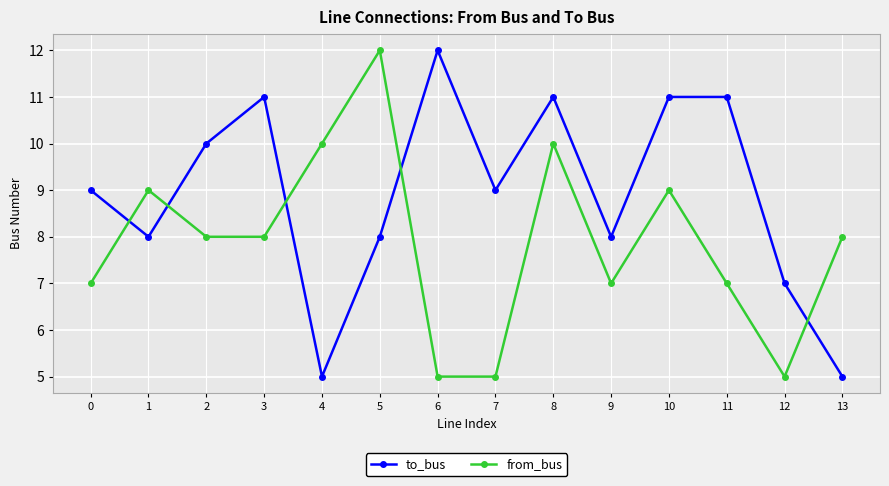

After their last crossing, which series has the higher values: from_bus or to_bus?

from_bus